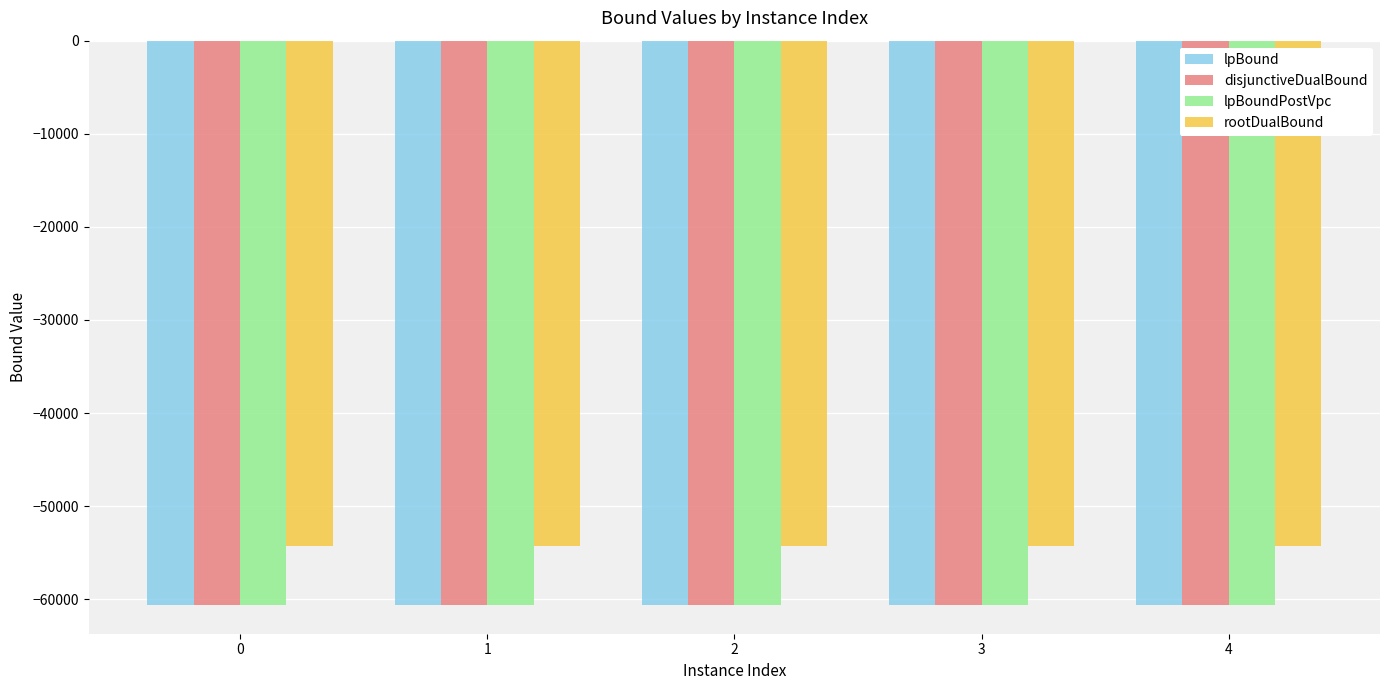

Which series has the largest total across all categories?

rootDualBound